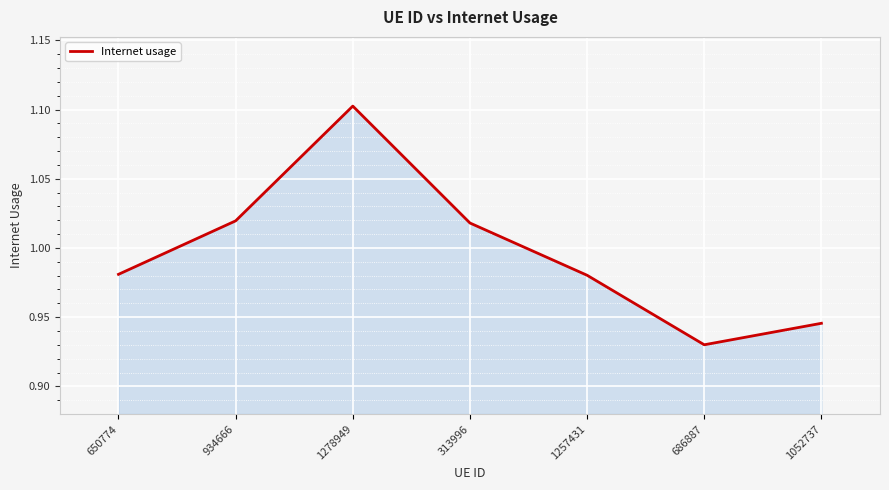

What is the greatest value displayed?

1.1